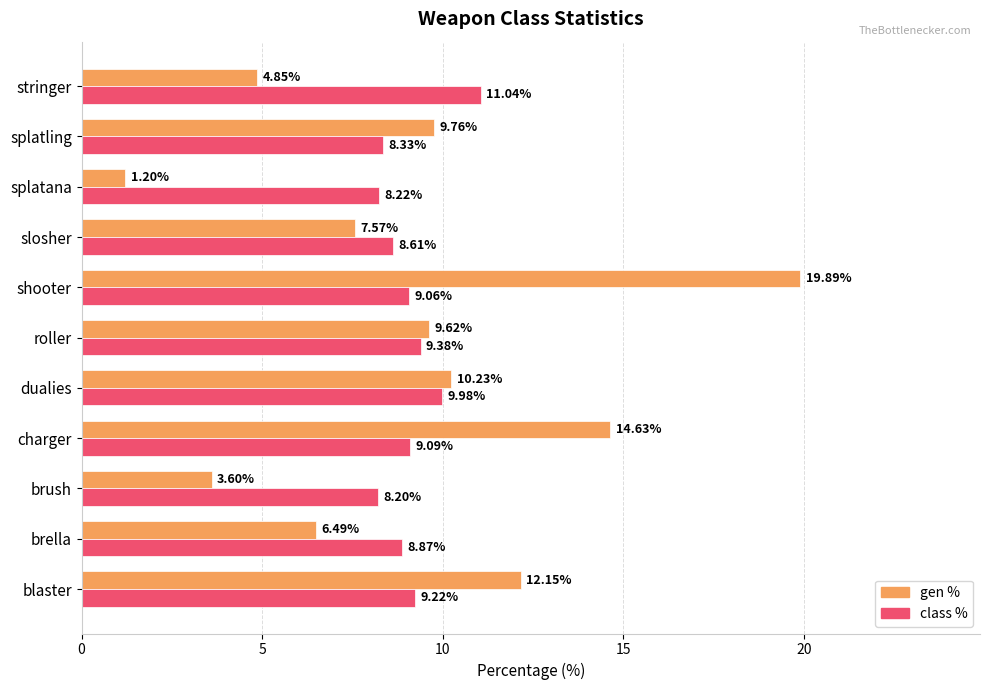

Rank the categories by class % value from lowest to highest.

brush, splatana, splatling, slosher, brella, shooter, charger, blaster, roller, dualies, stringer